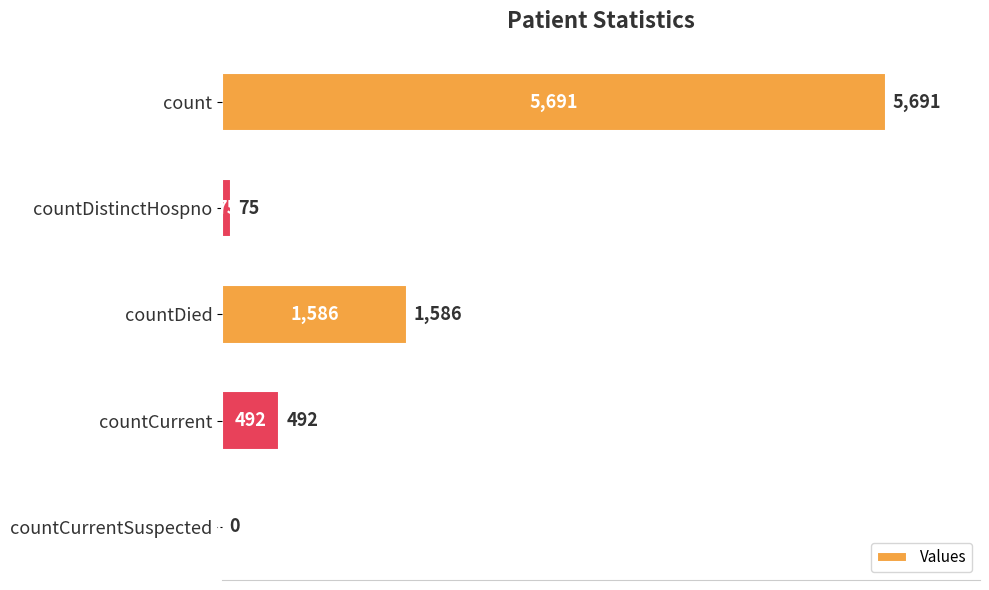

Reading top to bottom, list all the values displayed in this chart.

count=5691	countDistinctHospno=75	countDied=1586	countCurrent=492	countCurrentSuspected=0